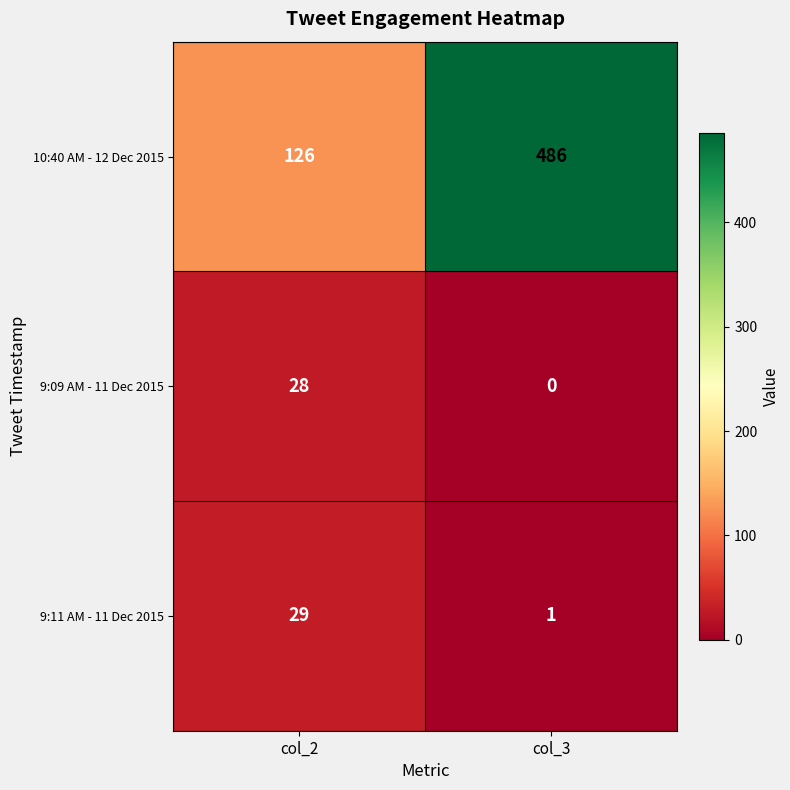

Which series has the largest total across all categories?

10:40 AM - 12 Dec 2015